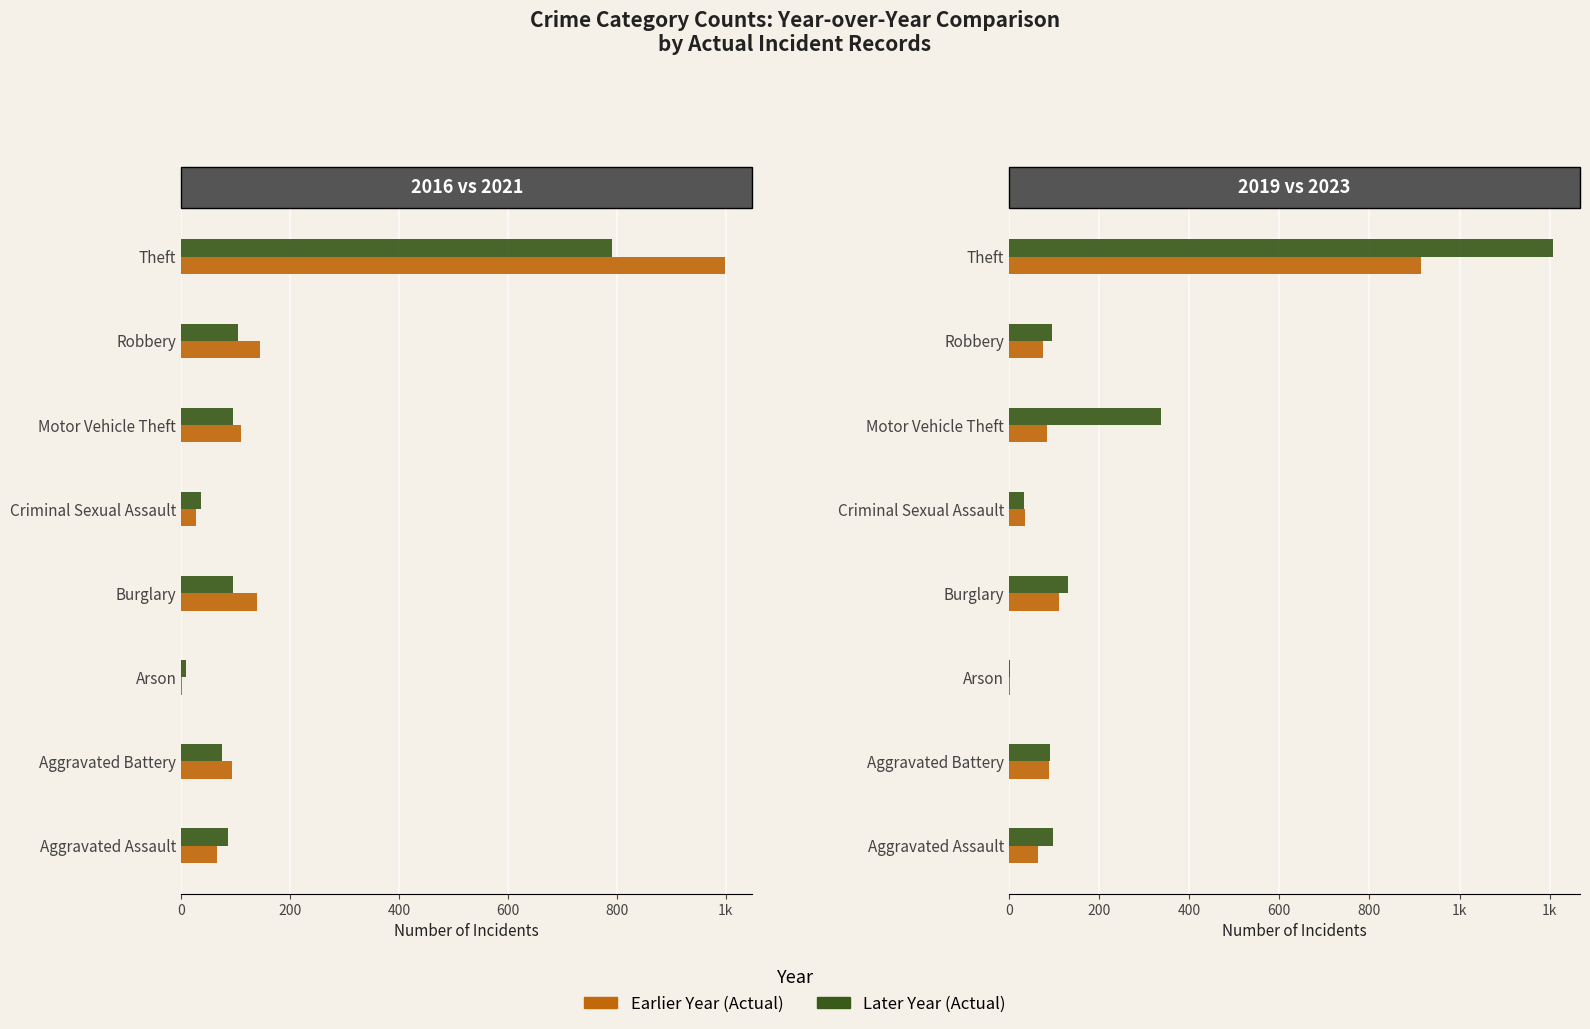

Is the value of 2021 Actual at Arson greater than the value of 2023 Actual at Motor Vehicle Theft?

No